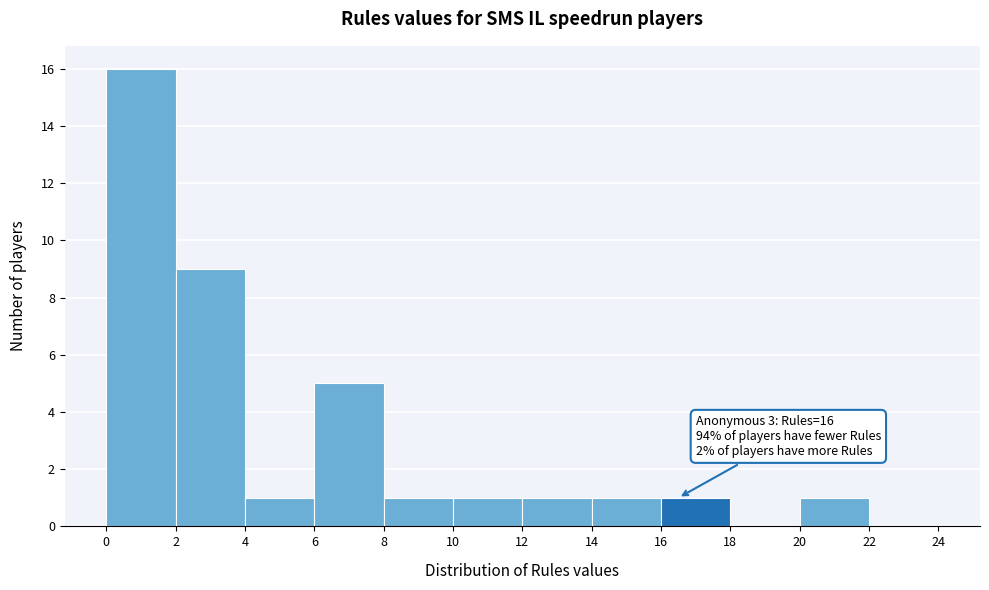

Over which range of the x-axis is the bar tallest?

0 to 2